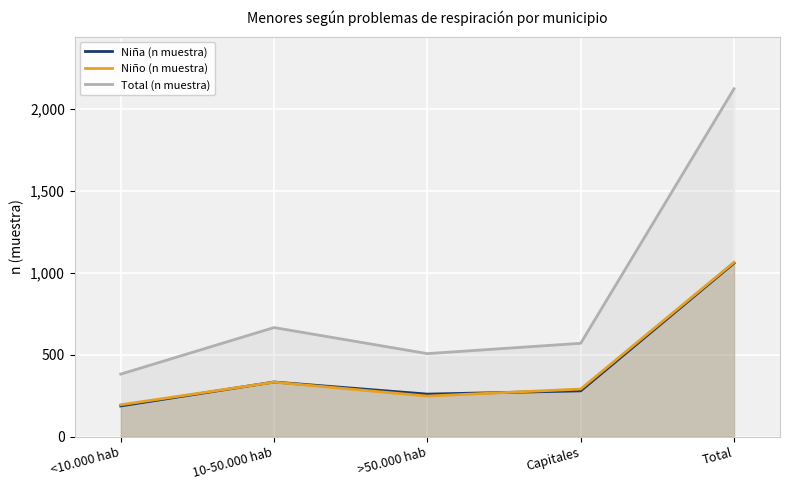

Rank the series by their maximum value, from lowest to highest.

Niña (n muestra), Niño (n muestra), Total (n muestra)